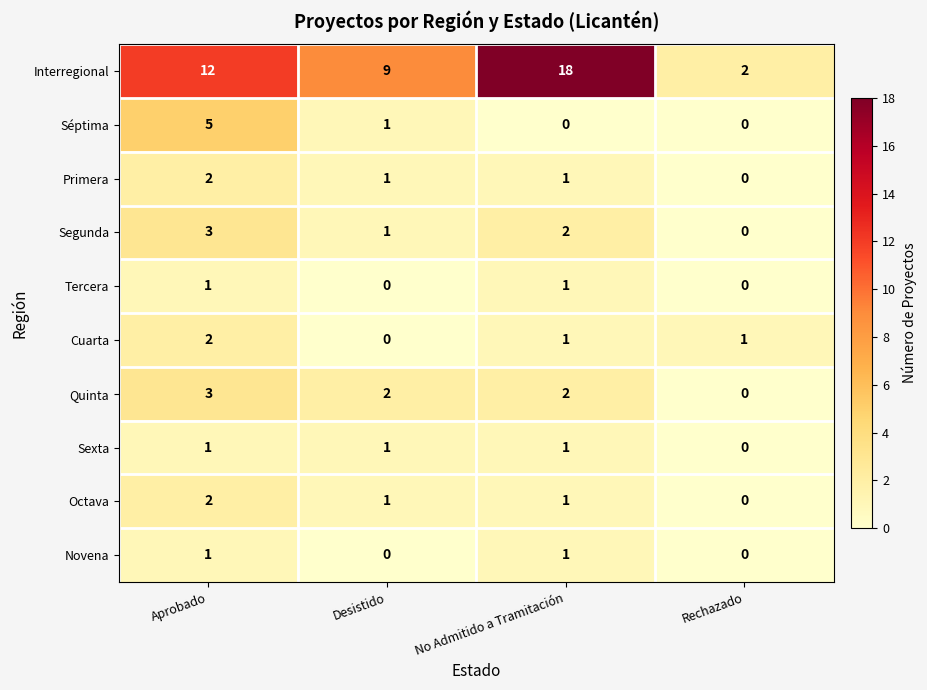

At which category is the sum across all series the highest?

Aprobado